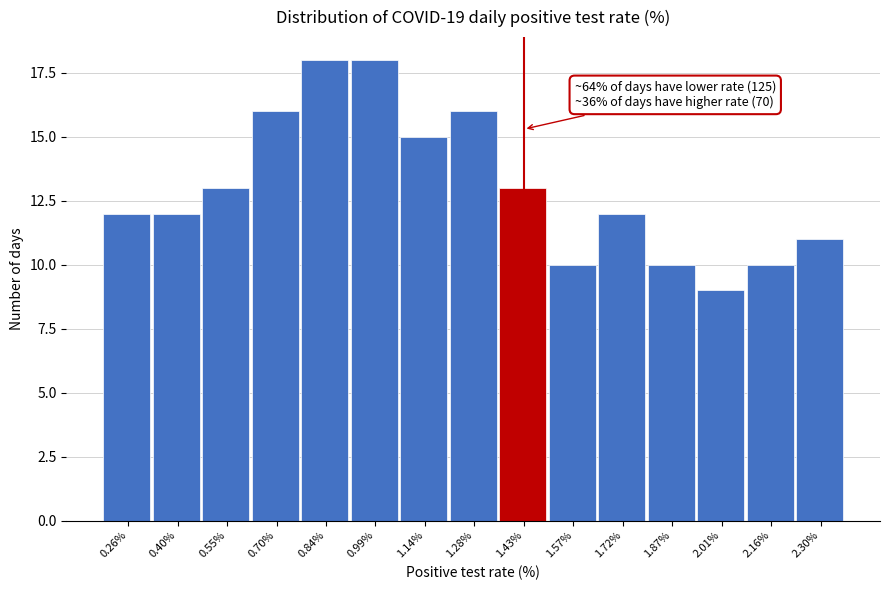

Reading left to right, transcribe all the data shown in this chart.

0.26%=12	0.40%=12	0.55%=13	0.70%=16	0.84%=18	0.99%=18	1.14%=15	1.28%=16	1.43%=13	1.57%=10	1.72%=12	1.87%=10	2.01%=9	2.16%=10	2.30%=11